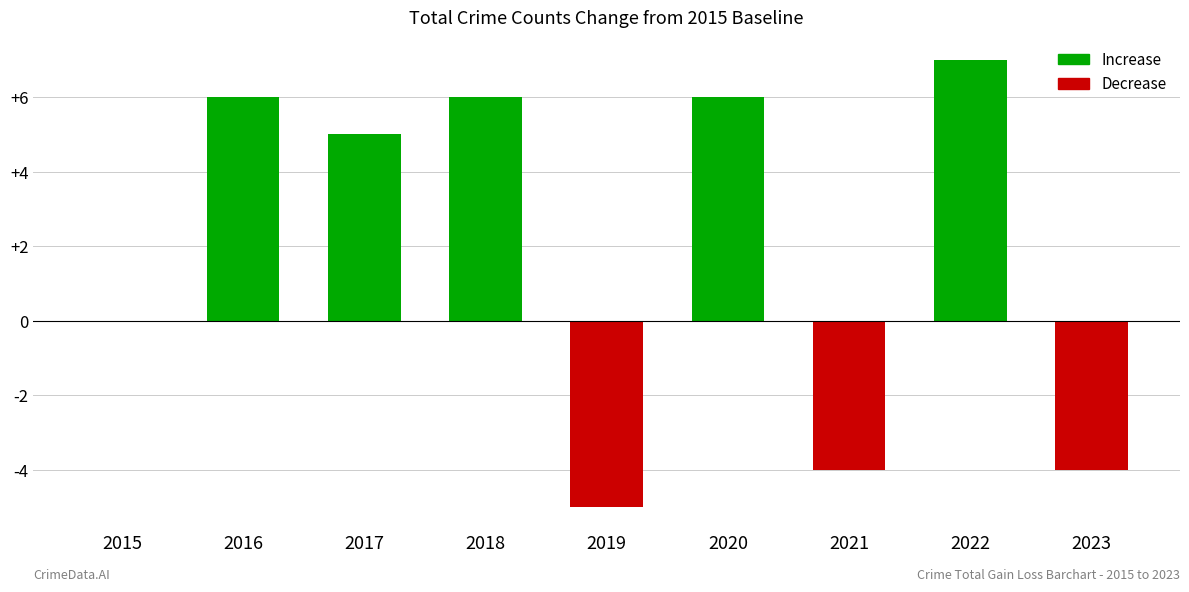

What is the sum of all values?

17